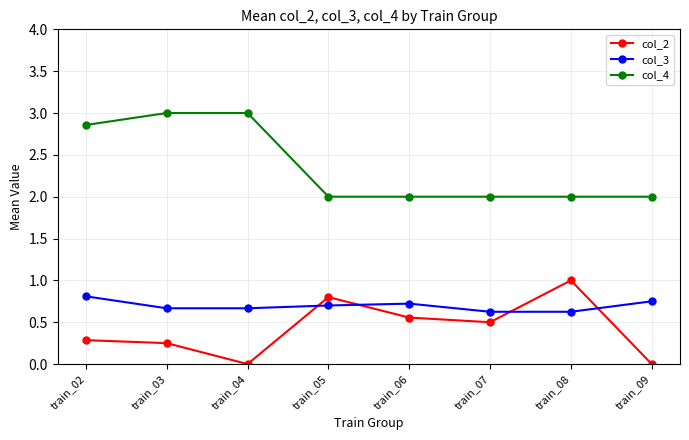

Is it true that col_2 equals -0.7 at train_09?

False